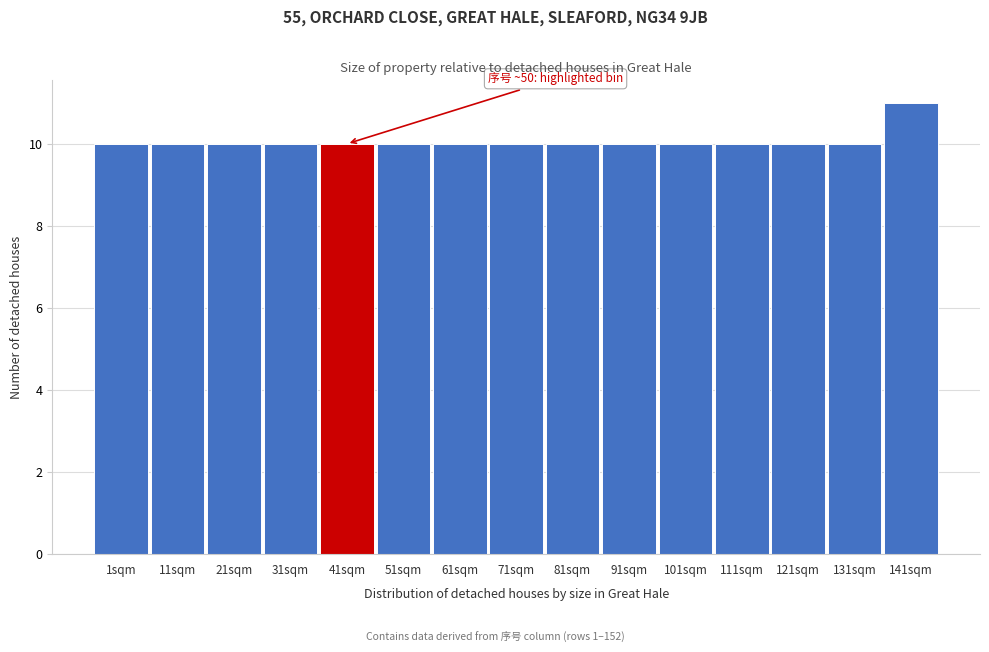

Reading left to right, list all the values displayed in this chart.

1sqm=10	11sqm=10	21sqm=10	31sqm=10	41sqm=10	51sqm=10	61sqm=10	71sqm=10	81sqm=10	91sqm=10	101sqm=10	111sqm=10	121sqm=10	131sqm=10	141sqm=11